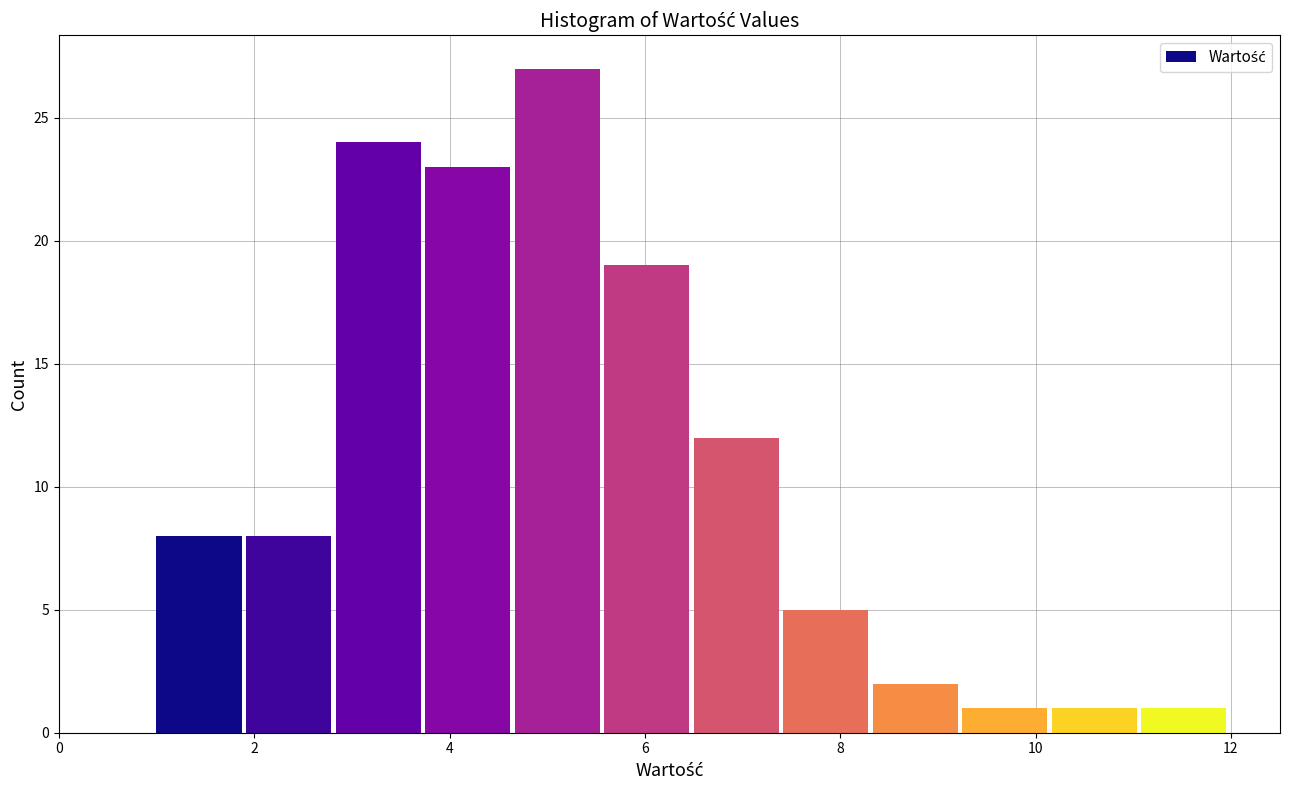

How tall is the bar that spans 3.8 to 4.6 on the x-axis? Neither the bar edges nor the heights are printed on the chart, so give them approximately, as read against the axes.

23